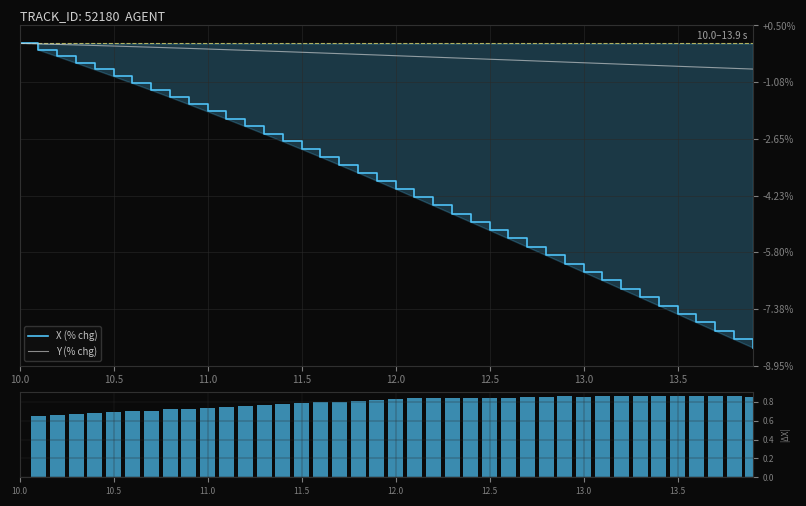

True or false: X (% chg) has a value of -3.9 at 11.5.

False